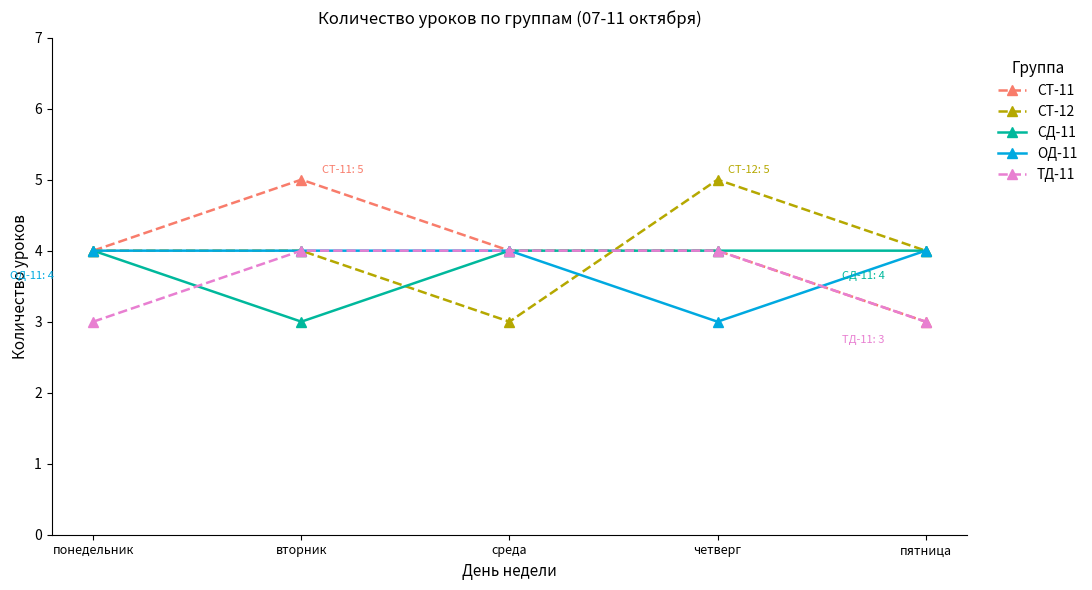

What is the label of the 4th point from the left?

четверг